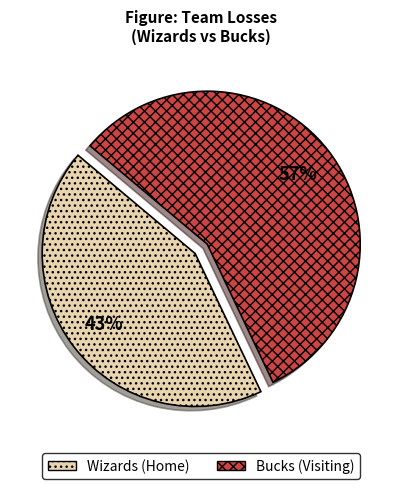

Count the number of slices in the pie.

2